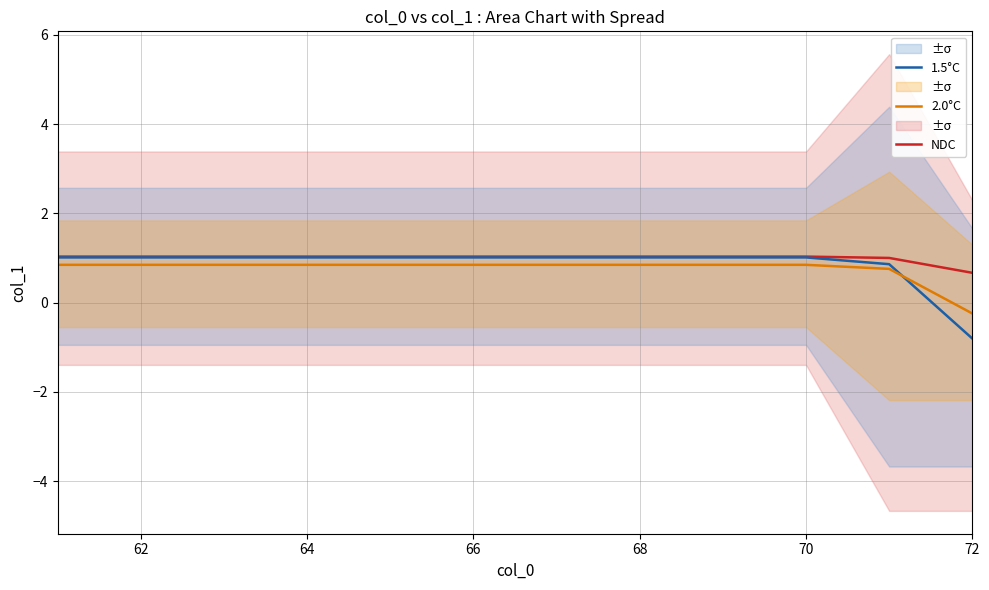

Is it true that 1.5°C equals 1.0 at 70?

True